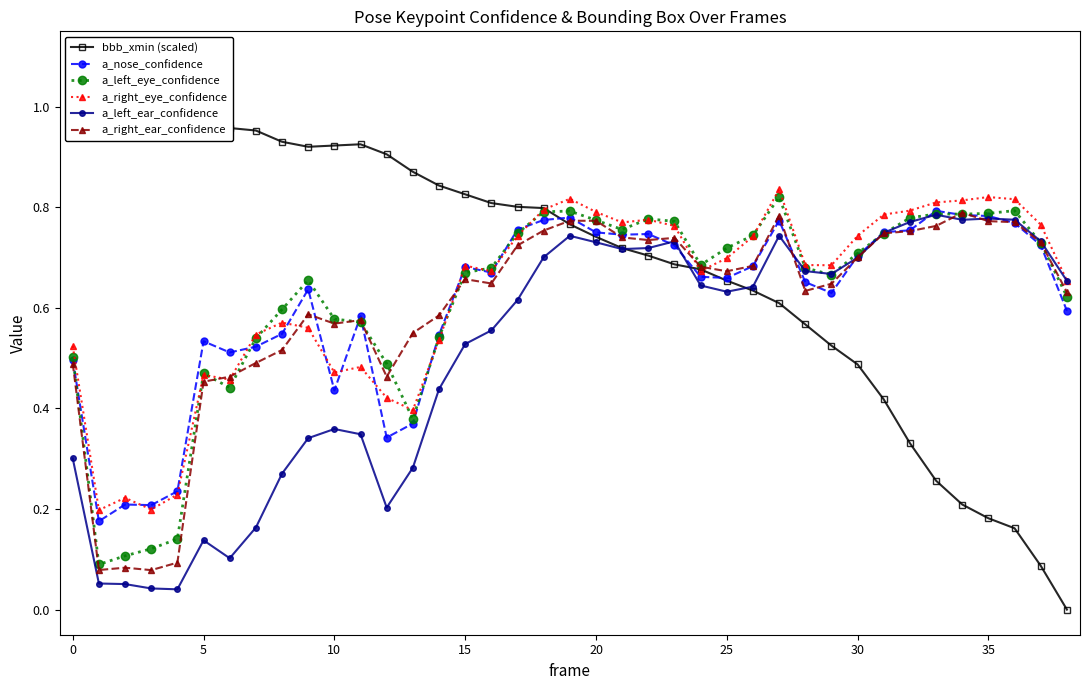

Which series has the largest range (max minus min)?

bbb_xmin (scaled)